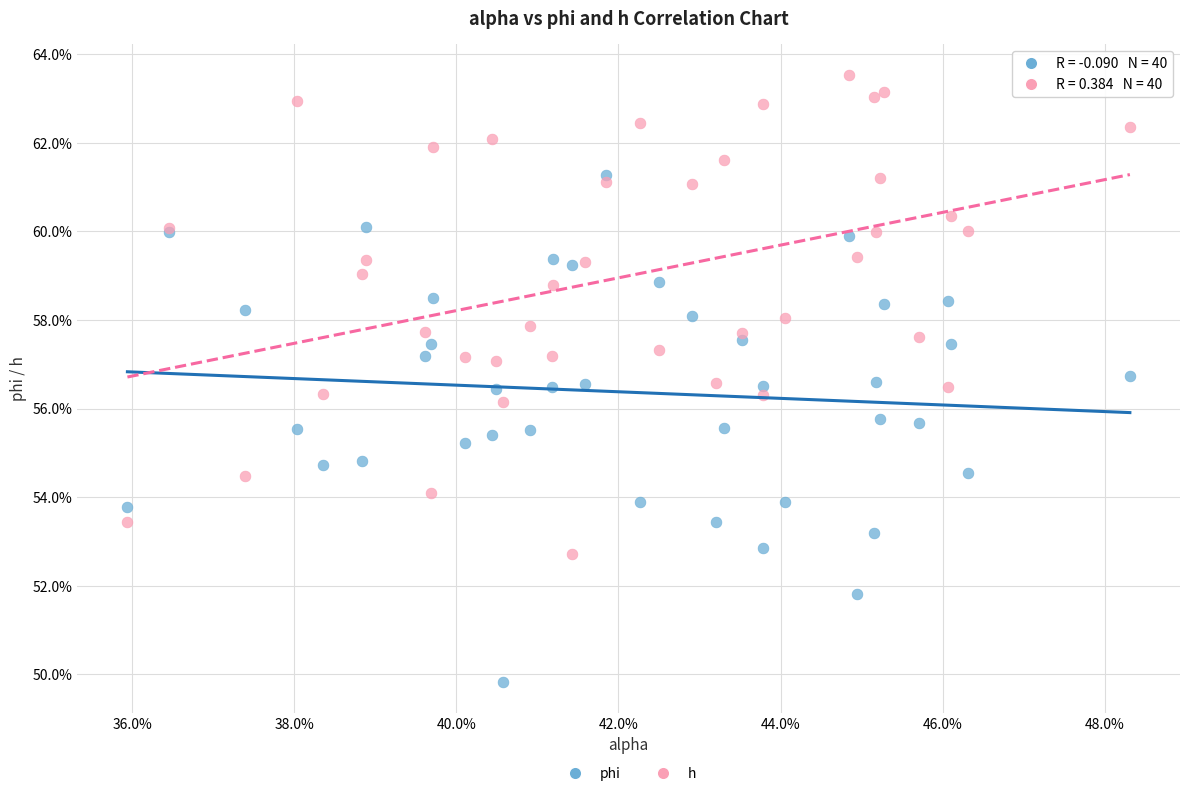

Which series contains the highest Y value?

h